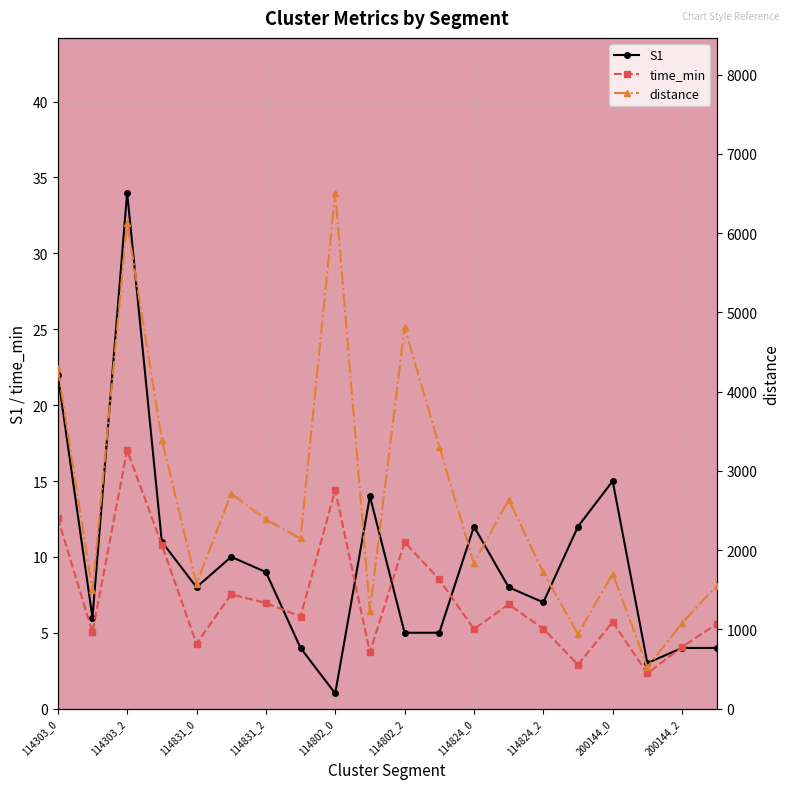

How many data points in time_min are above 6?

10